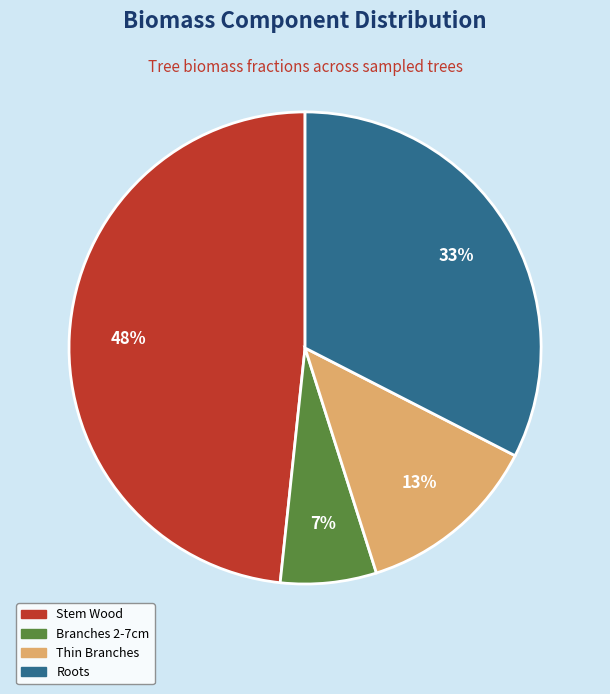

Is there a majority slice in this chart?

No